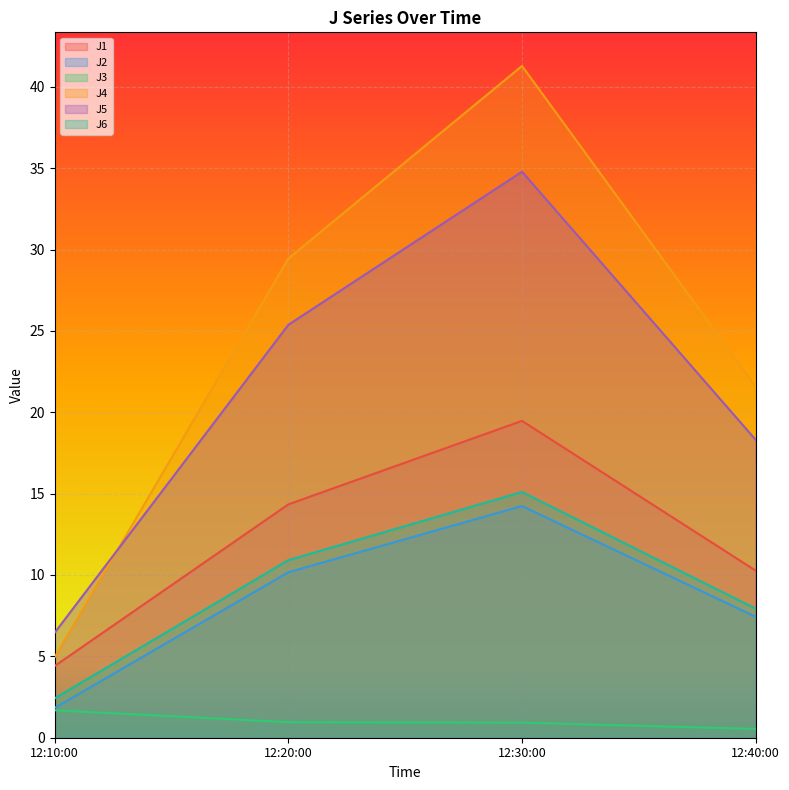

What is the difference between the second highest and second lowest values in the J2 series?

2.7